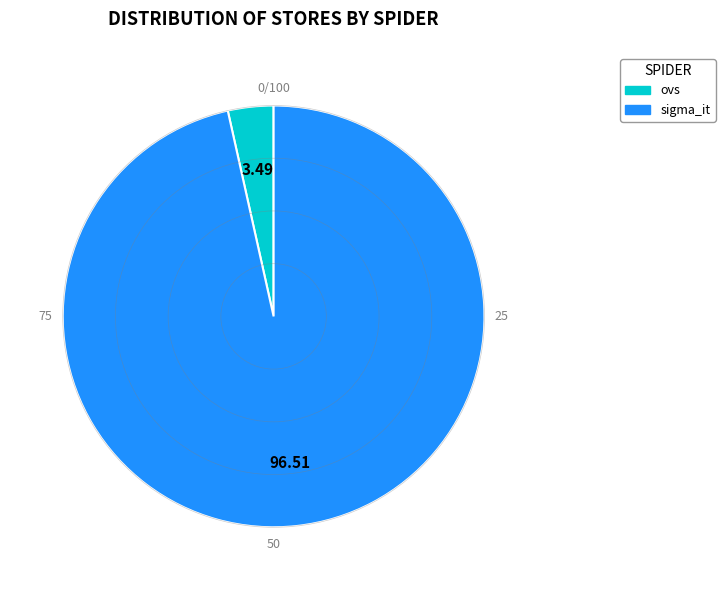

Do ovs and sigma_it together represent more than half of the pie?

Yes